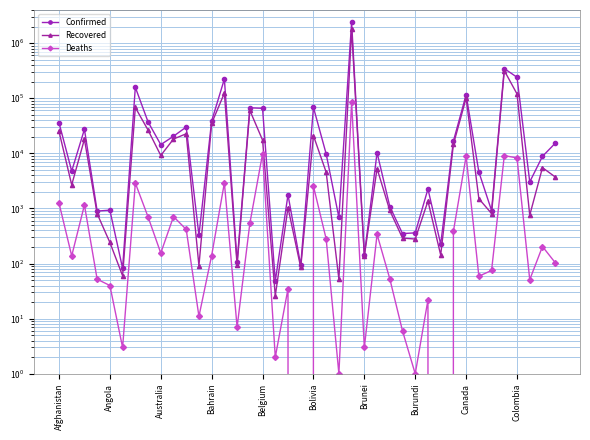

How many series are shown in this chart?

3